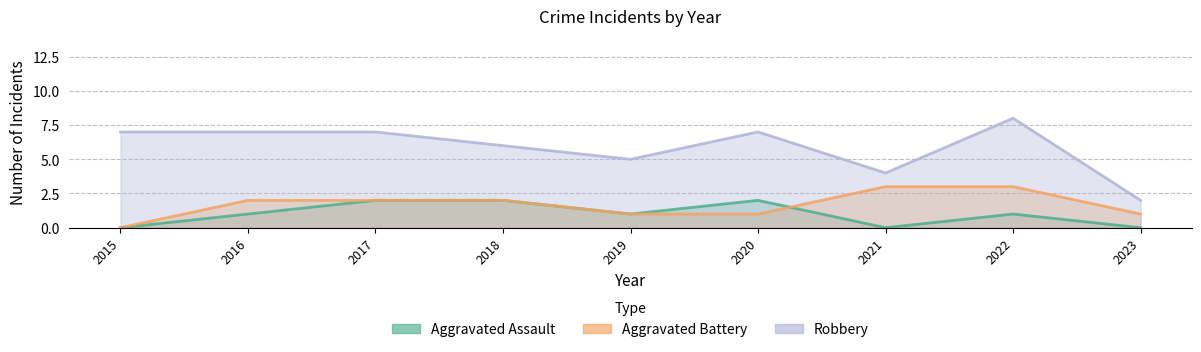

Is it true that Robbery equals 7 at 2016?

True